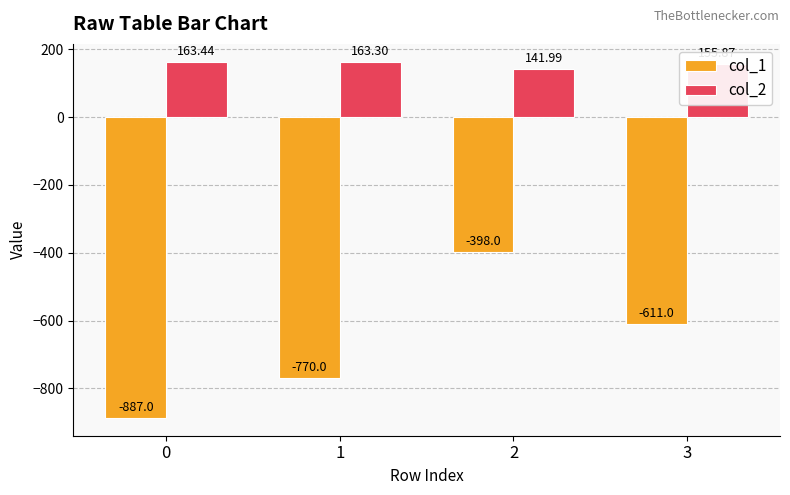

What is the difference between the second highest and minimum values in the col_1 series?

276.0